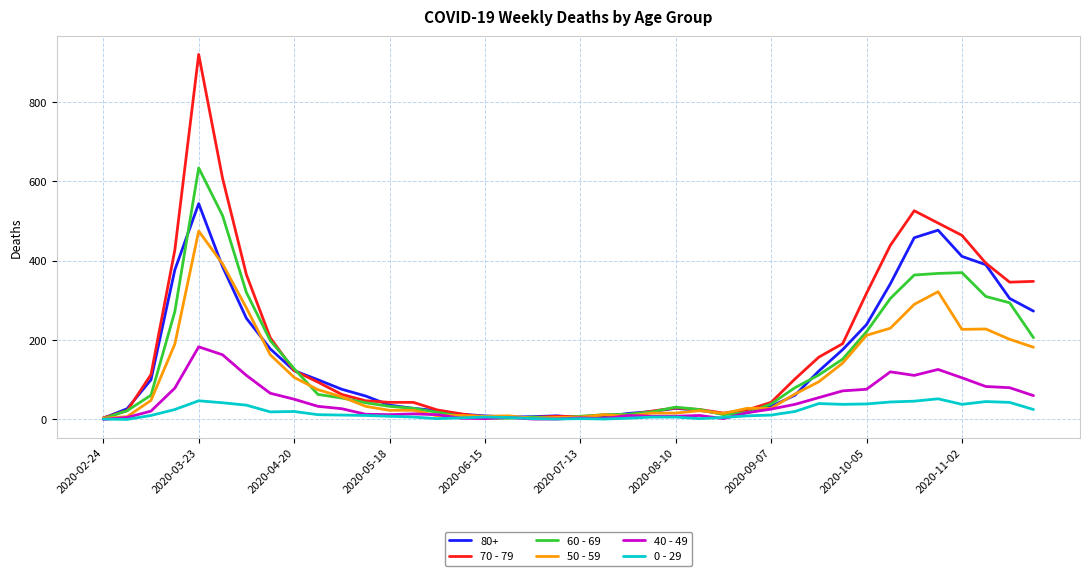

Which series has the largest range (max minus min)?

70 - 79